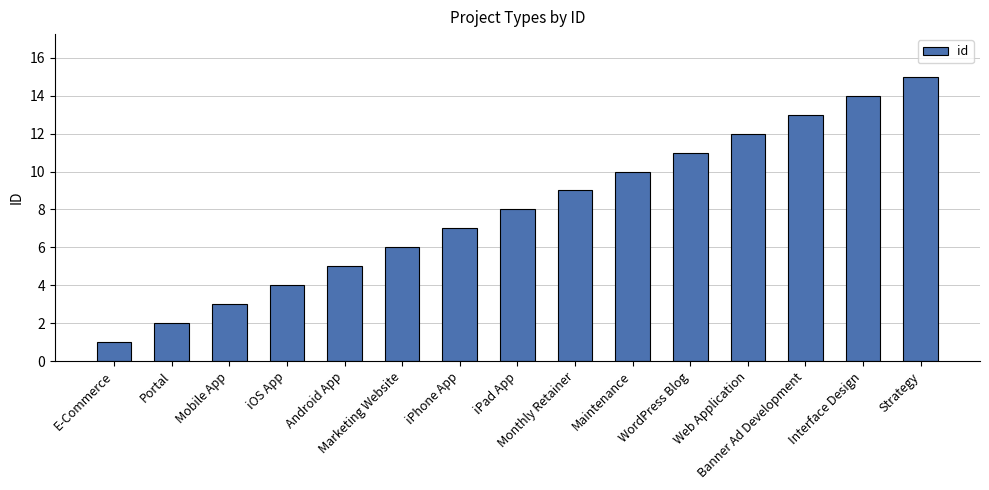

What is the difference between the maximum and minimum values?

14